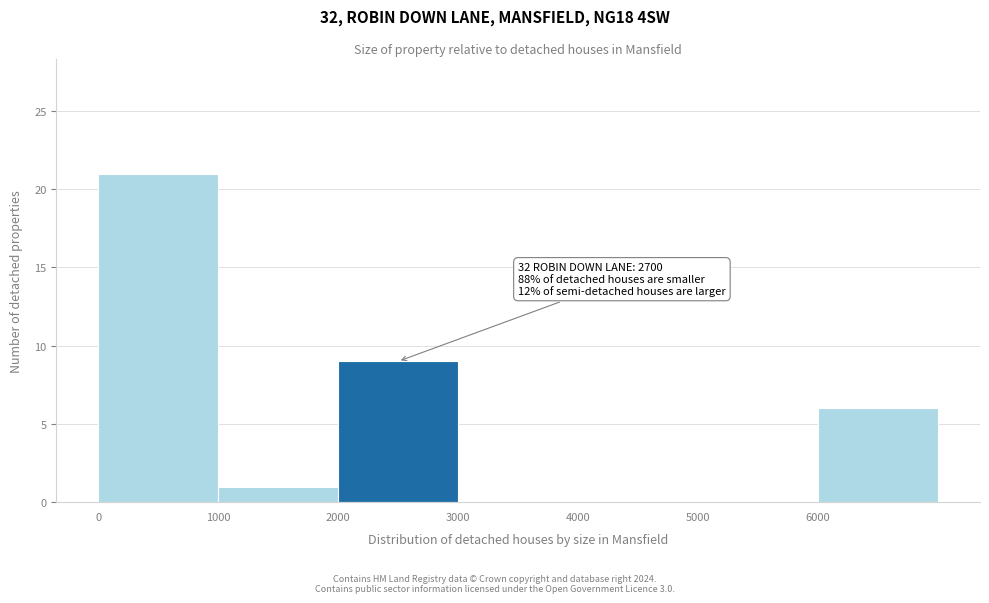

Over which range of the x-axis is the bar tallest?

0 to 1000